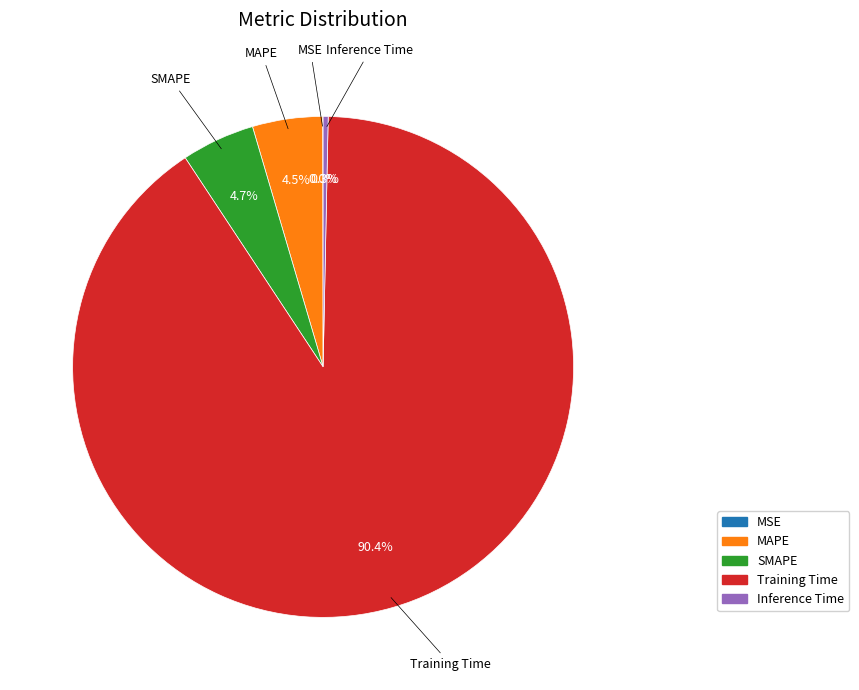

Which slice is the largest?

Training Time